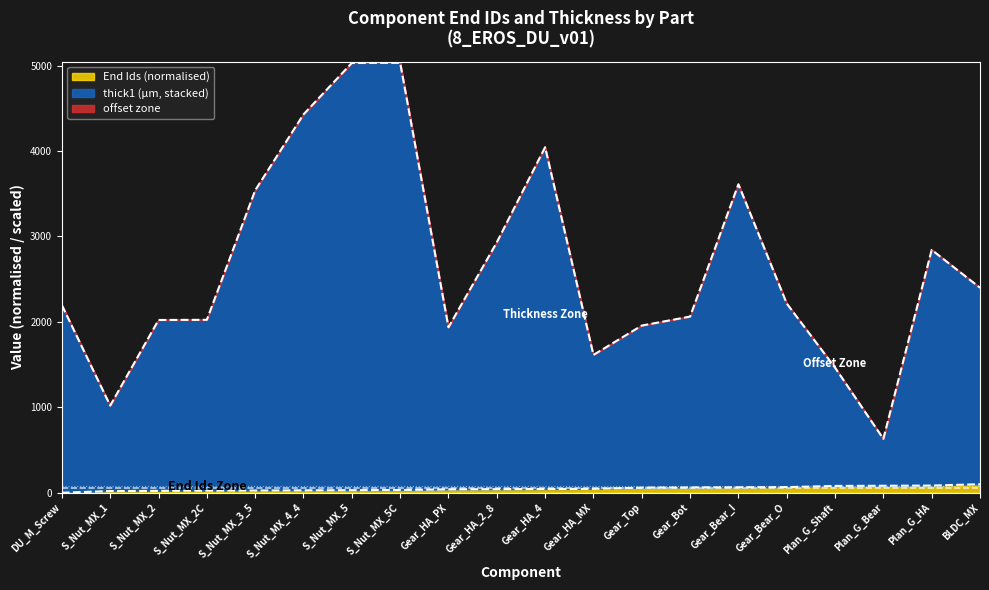

Between Gear_HA_PX and Gear_HA_MX, which series saw the biggest shift?

thick1